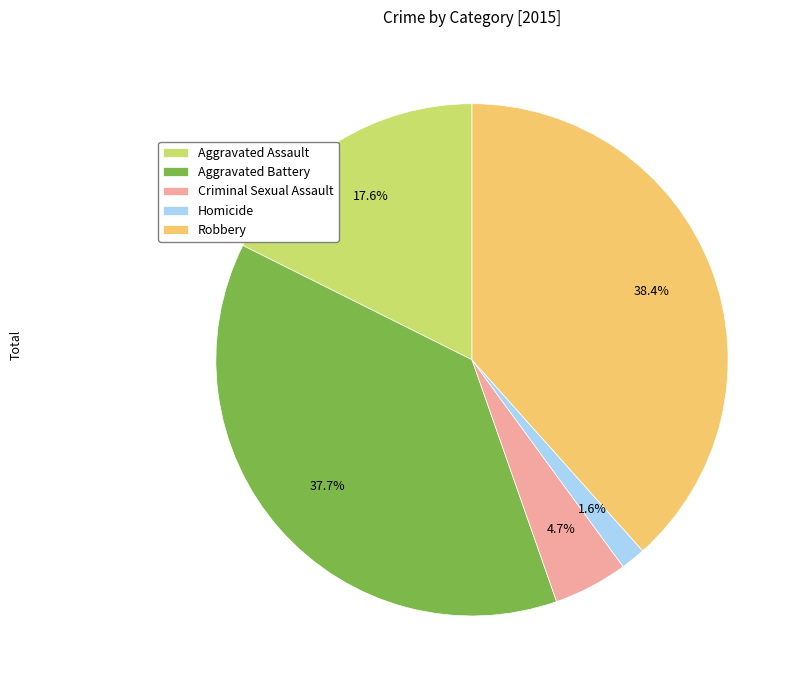

Does Homicide represent more than half of the total?

No